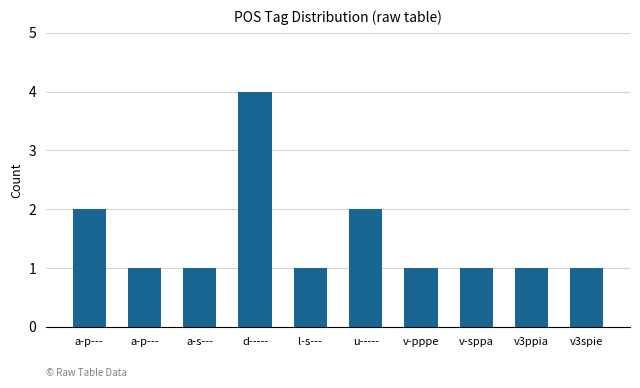

List the labels in order of value, largest first.

d-----, a-p---, u-----, a-p---, a-s---, l-s---, v-pppe, v-sppa, v3ppia, v3spie